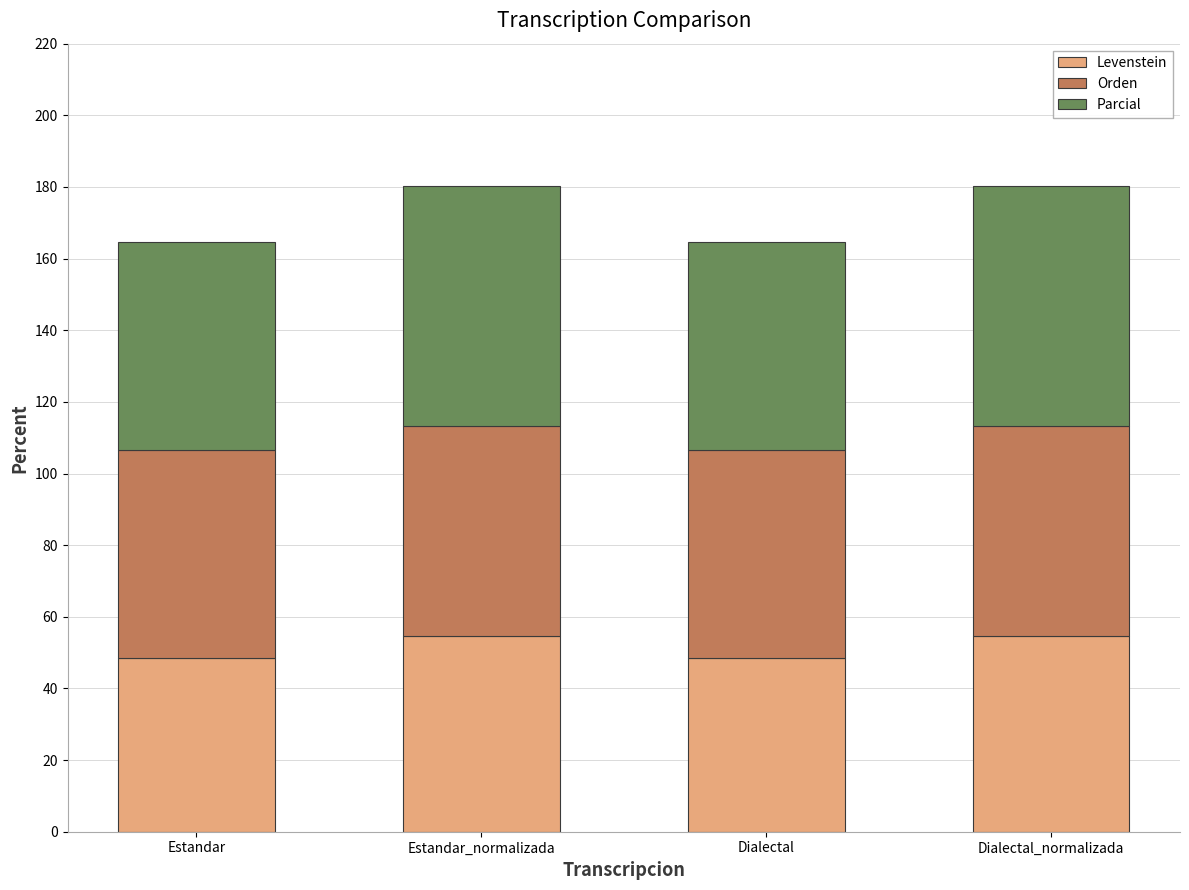

Is it true that Levenstein equals 54.8 at Estandar_normalizada?

True